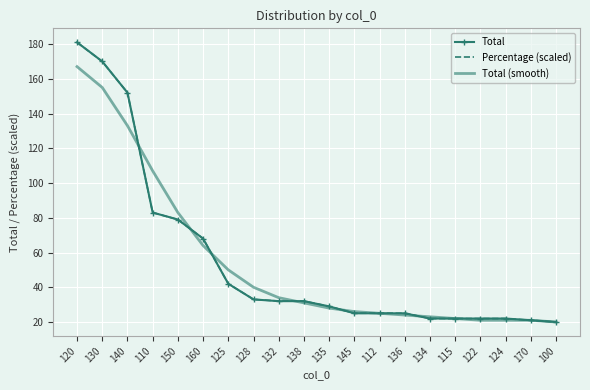

What is the sum of the Total values at 135 and 128?

62.0